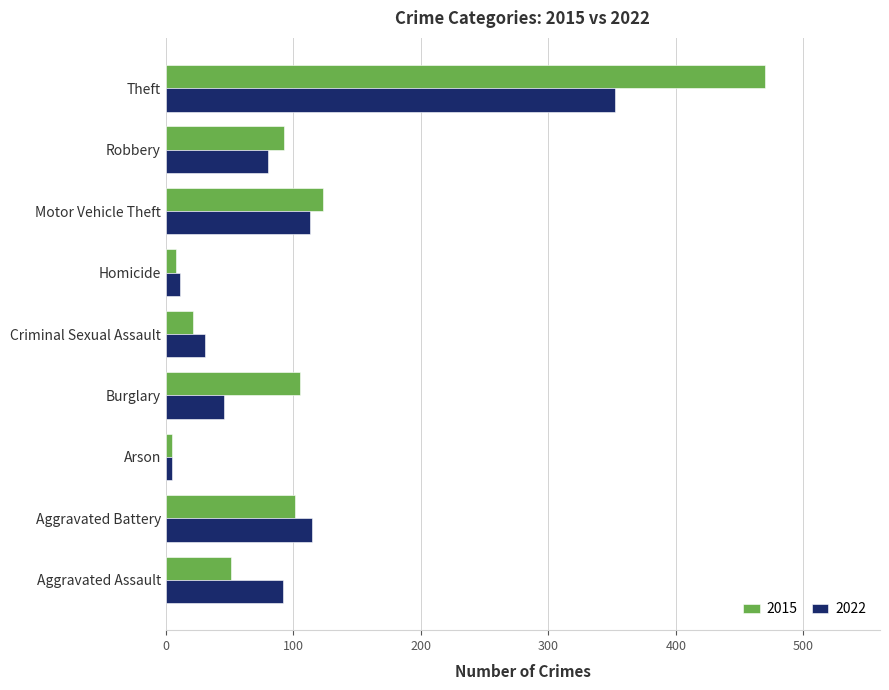

Is it true that 2022 equals 28 at Motor Vehicle Theft?

False